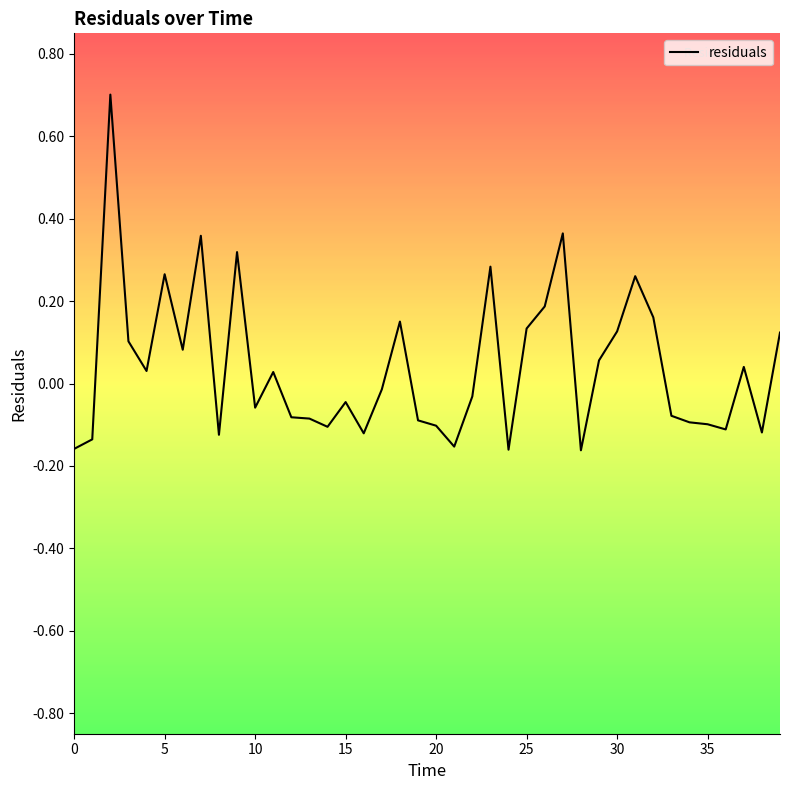

What is the maximum value shown in the chart?

0.7